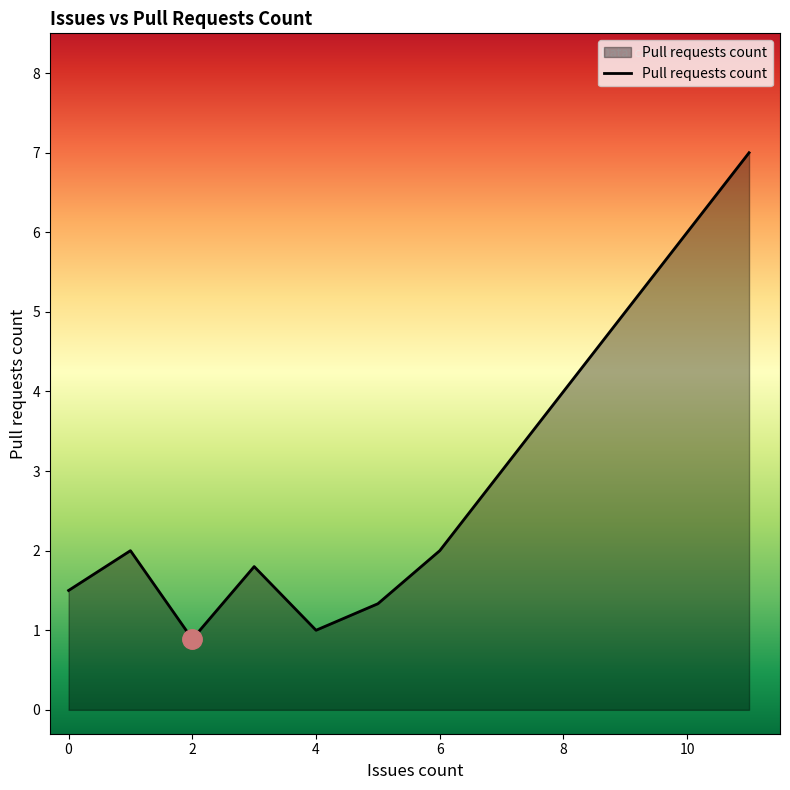

How many categories are shown in the chart?

8